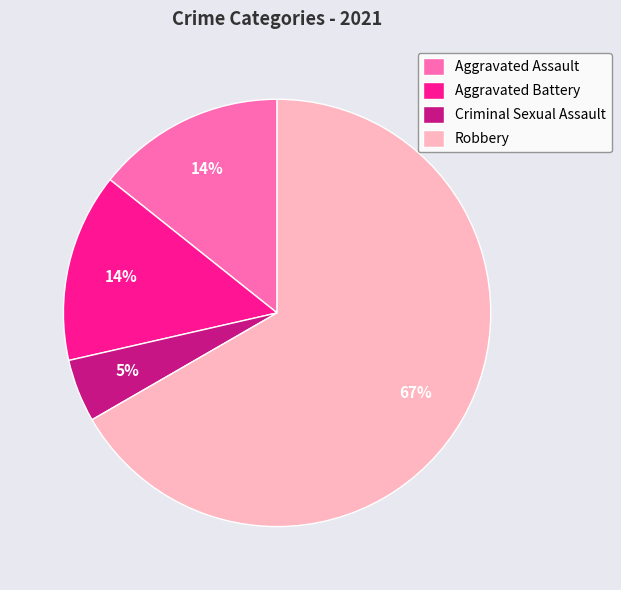

To the nearest percent, what percentage of the pie is Criminal Sexual Assault?

5%